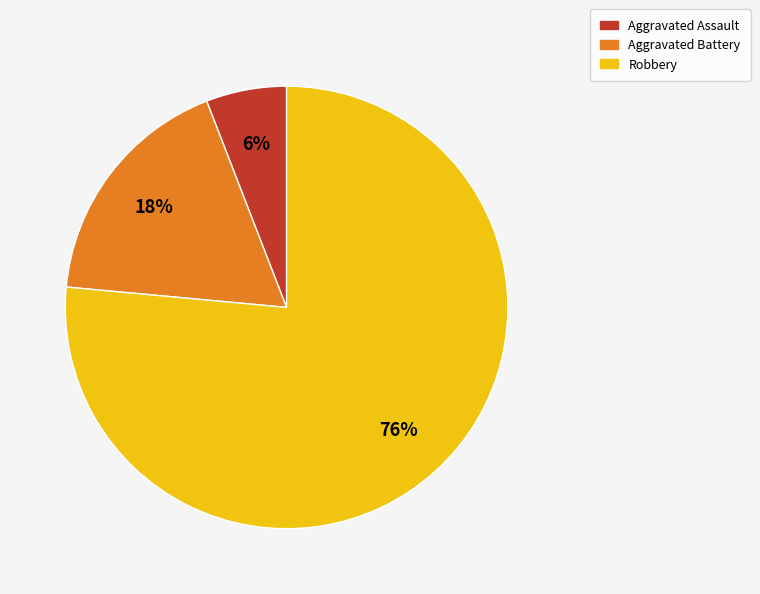

To the nearest percent, what percentage of the pie is Aggravated Battery?

18%